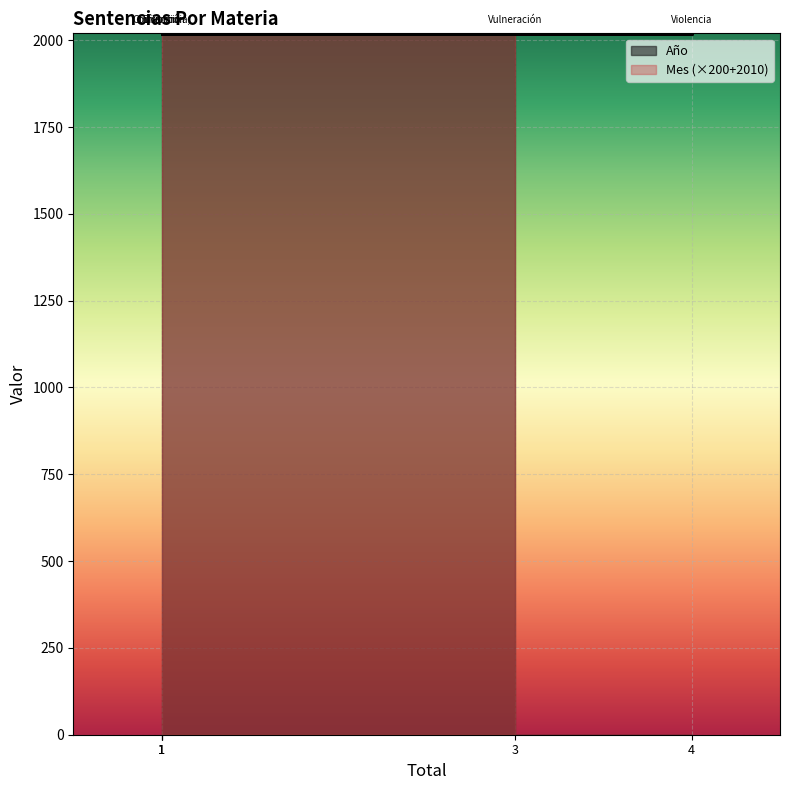

Which has a higher value, Violencia Intrafamiliar or Divorcio Por Cese De Convivencia?

Violencia Intrafamiliar